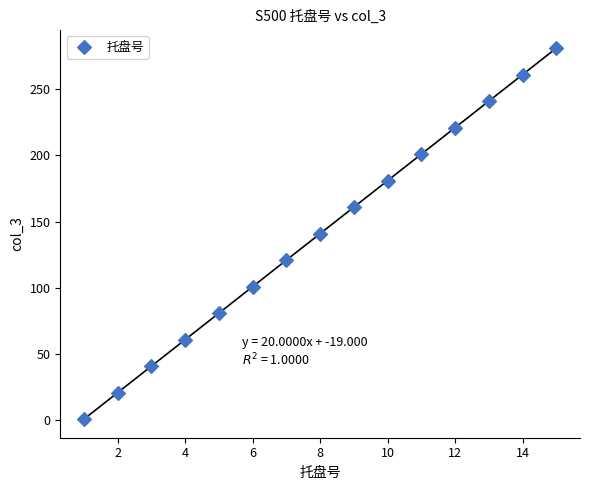

What is the range of X values (max minus min)?

14